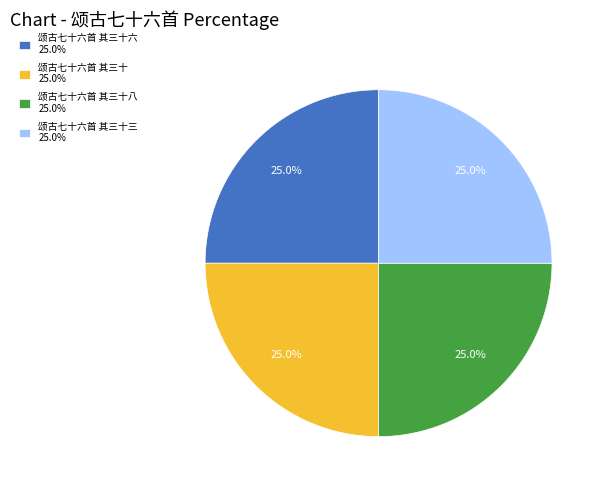

Is there a majority slice in this chart?

No